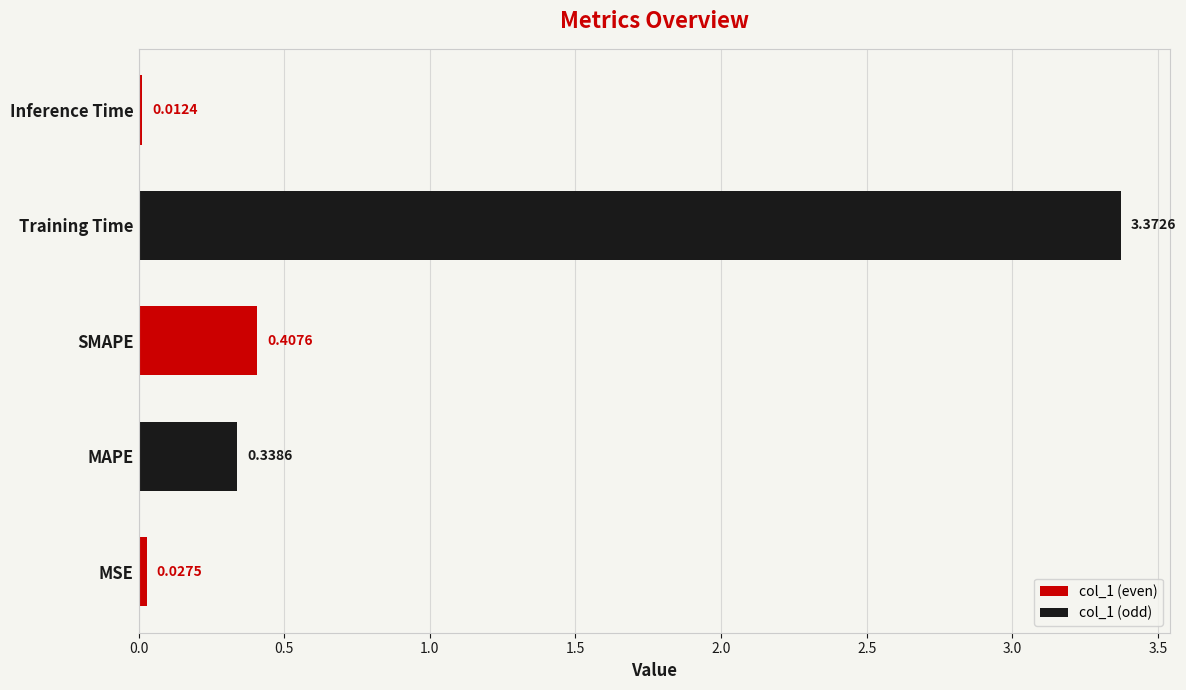

Where is the data nearest to the value 1?

SMAPE